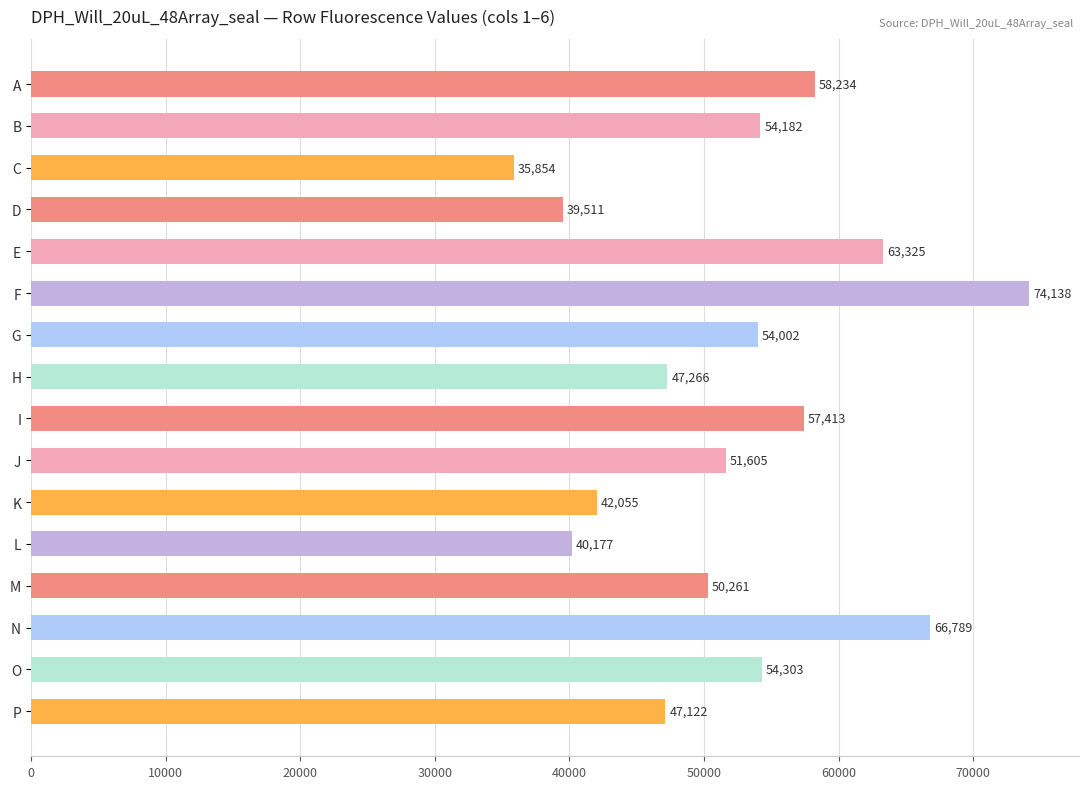

Which has a higher value, I or M?

I